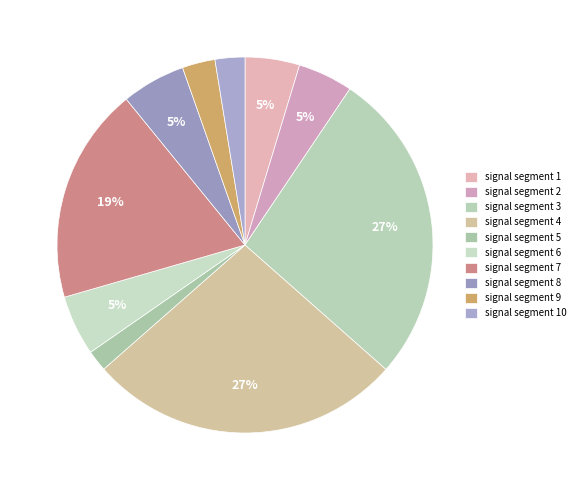

To the nearest percent, what is the average slice percentage?

10%